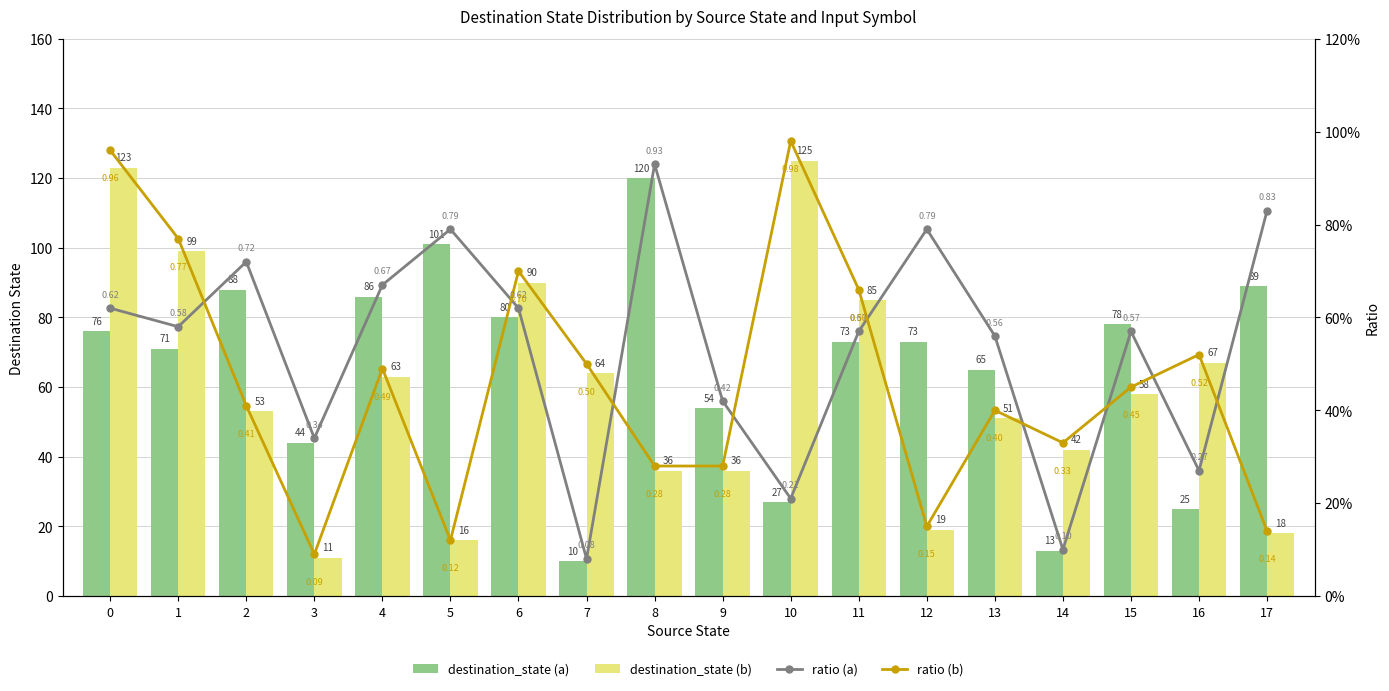

List the labels in order of destination_state (a) value, smallest first.

7, 14, 16, 10, 3, 9, 13, 1, 11, 12, 0, 15, 6, 4, 2, 17, 5, 8